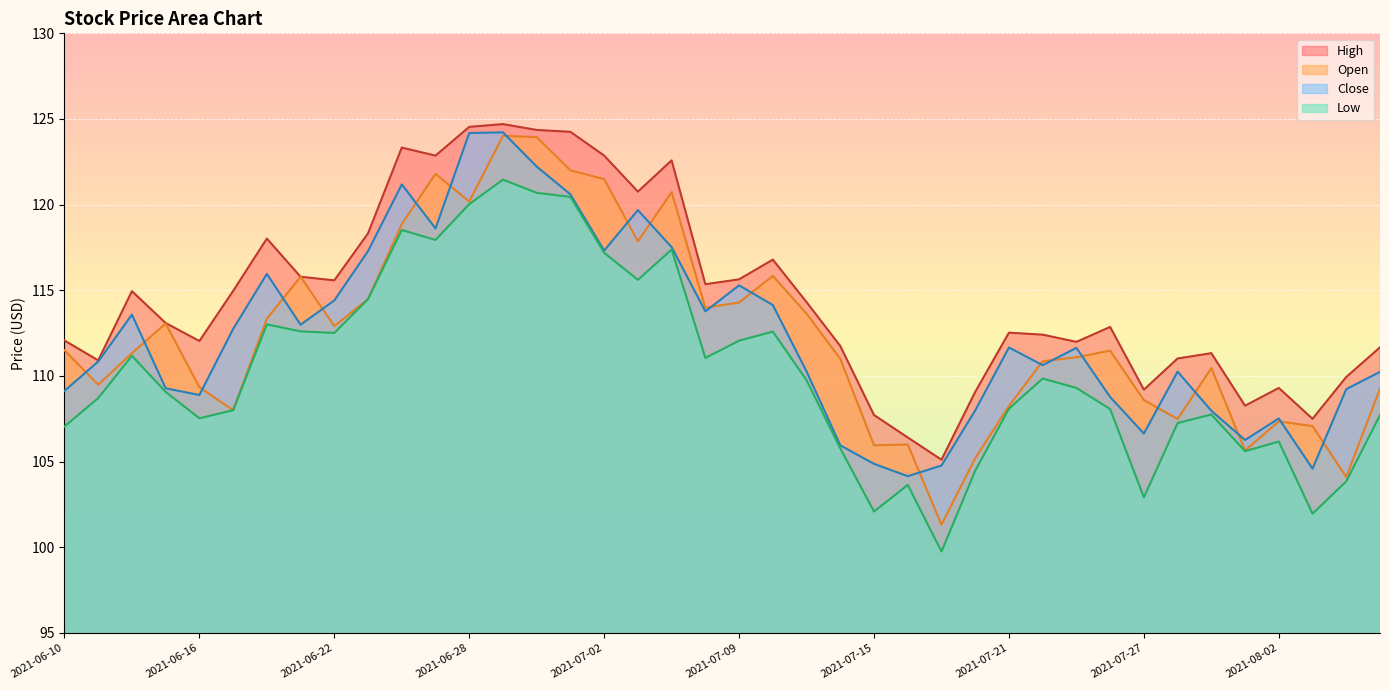

At which label does open reach its peak?

2021-06-29